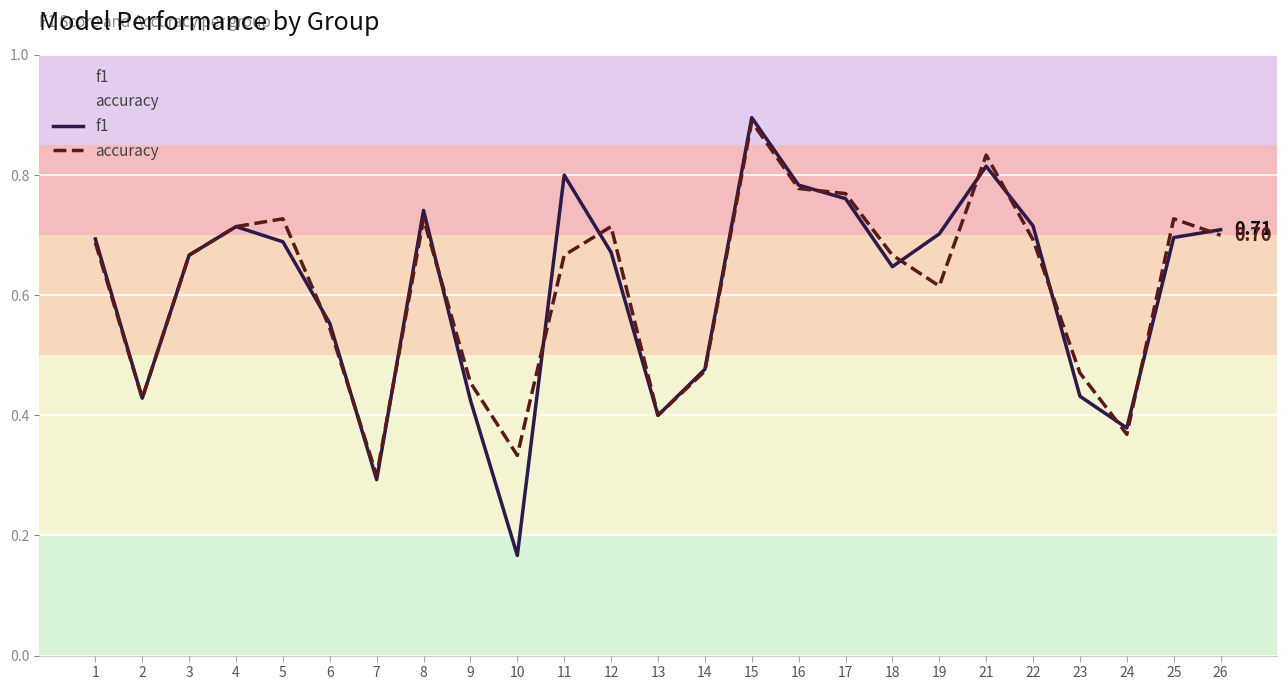

Does the chart display data point markers on the line(s)?

No